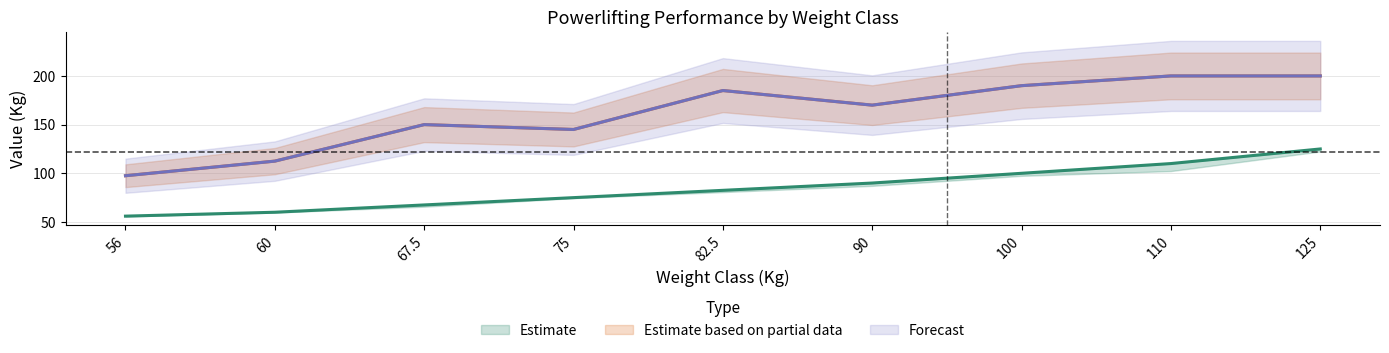

At how many categories does at least one series exceed 162?

5